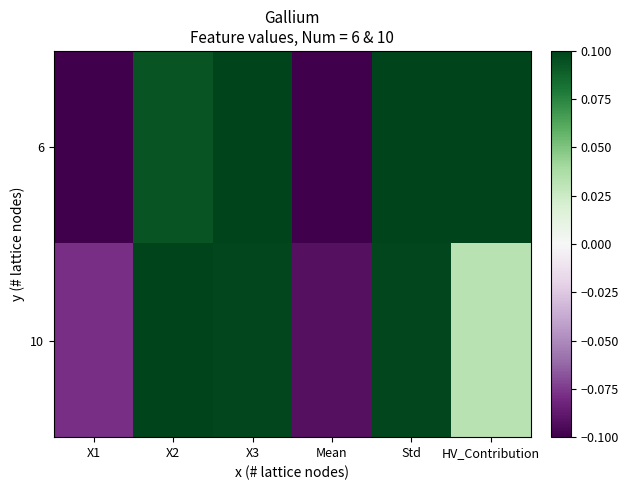

What is the minimum value shown in the chart?

-0.1